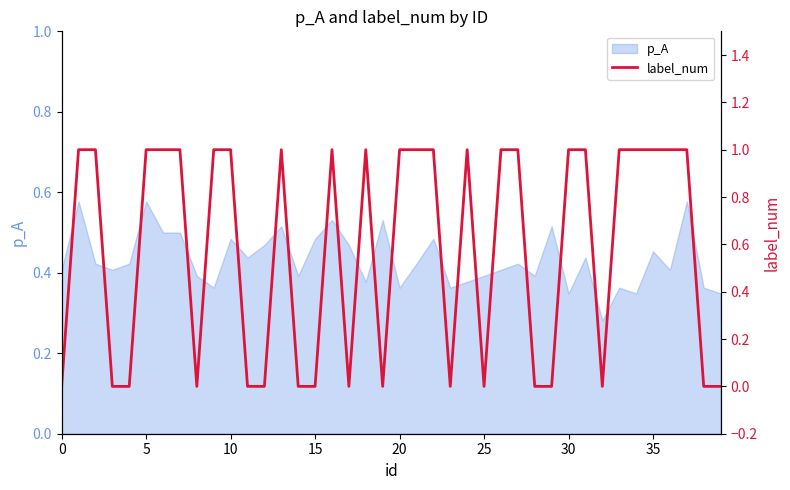

How many values are below 1?

17